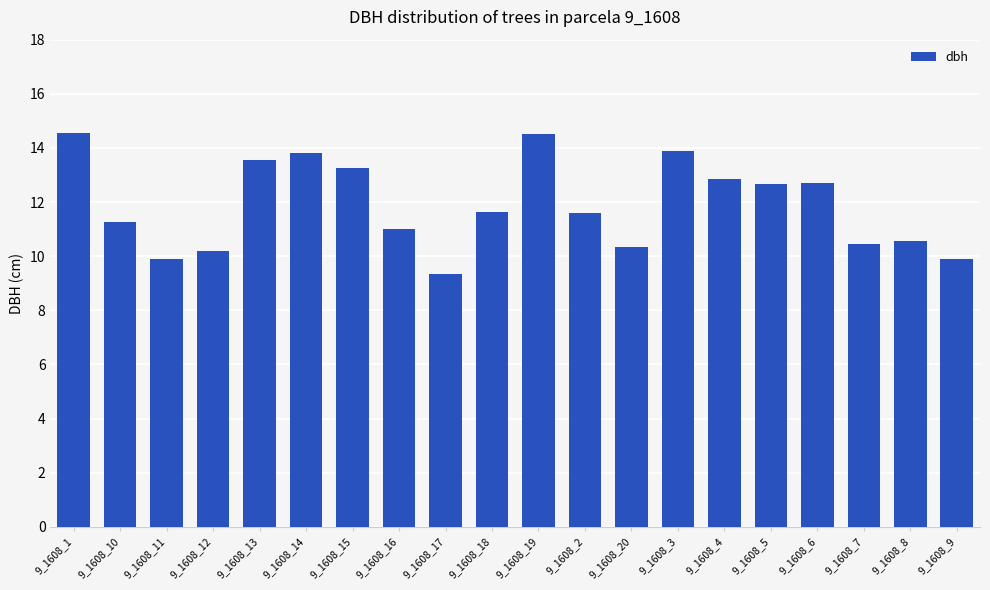

What is the greatest value displayed?

14.6